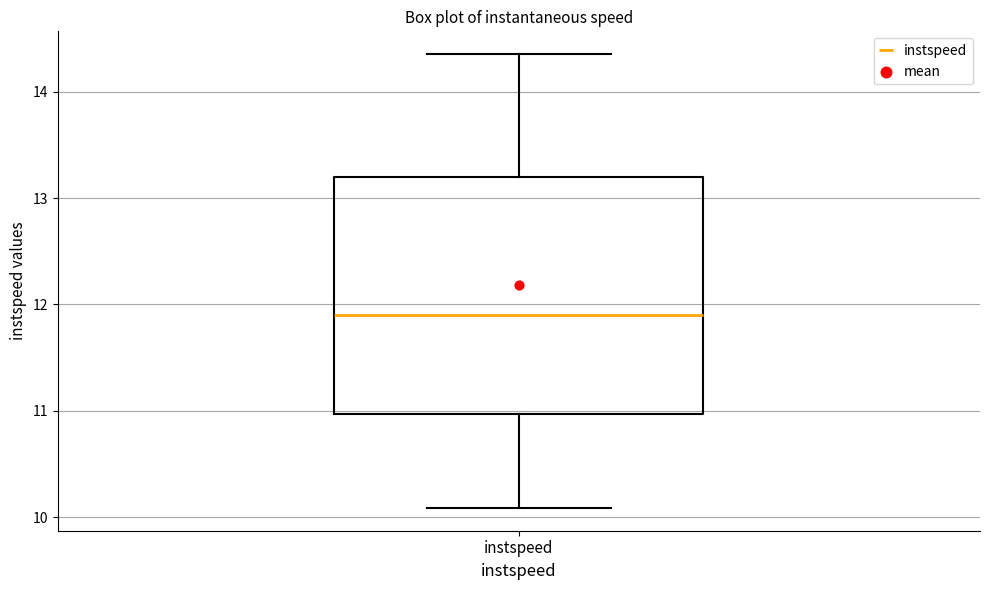

Where is the lower edge of the box for instspeed on the y-axis? The values are not printed on the chart, so give them approximately, as read against the axis.

11.0